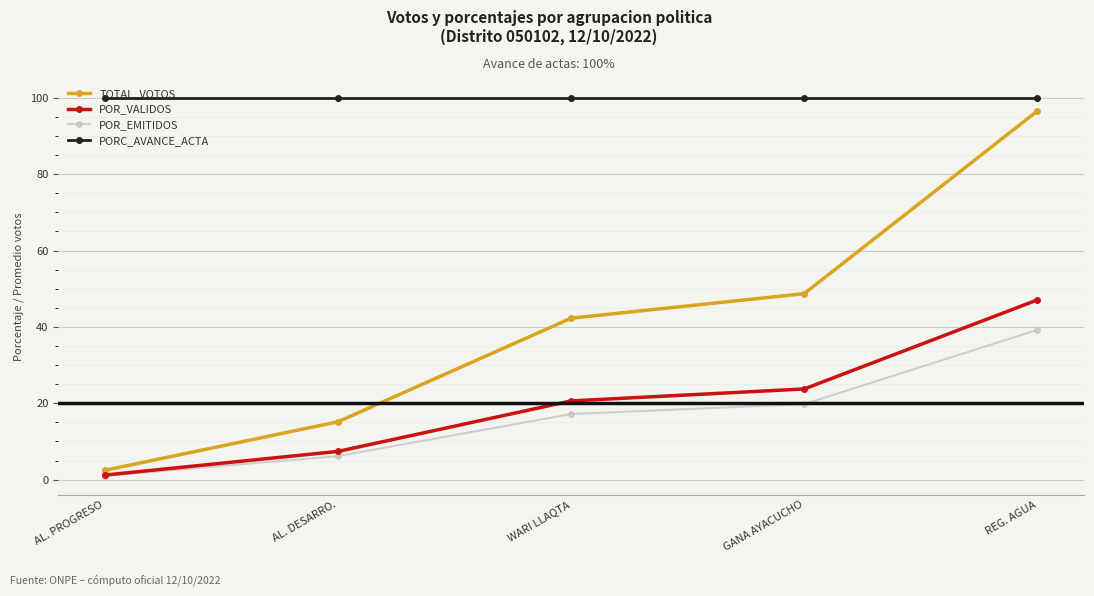

Which series has the widest spread of values?

TOTAL_VOTOS